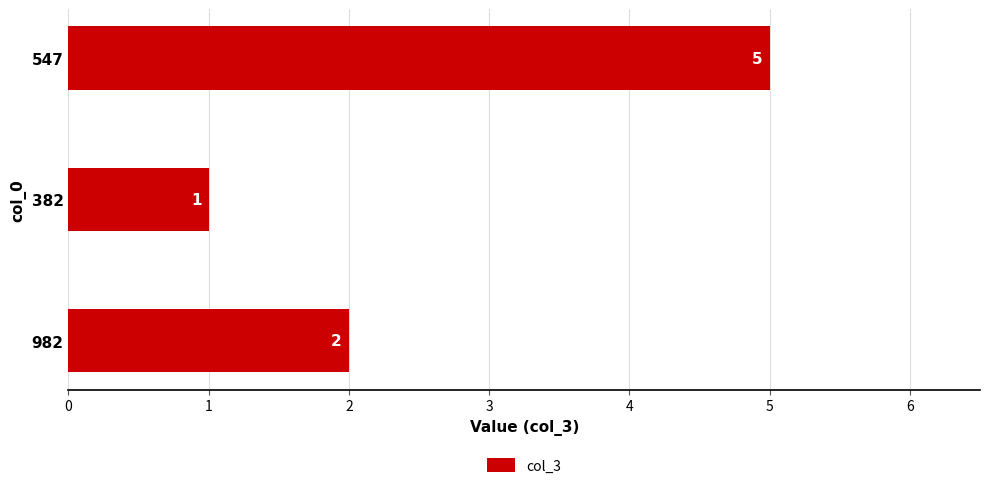

Reading bottom to top, list all the values displayed in this chart.

982=2	382=1	547=5